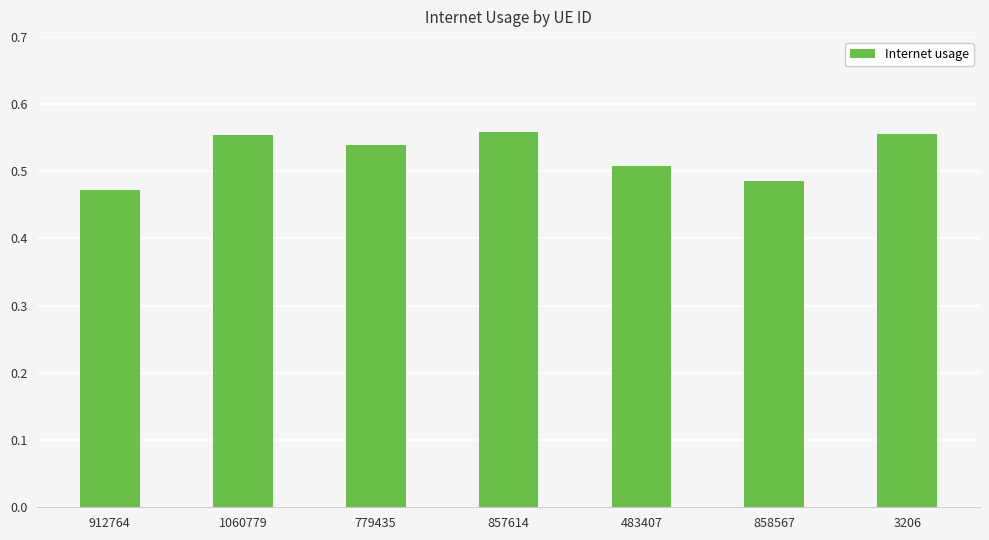

What is the change in value from 858567 to 3206?

+0.1